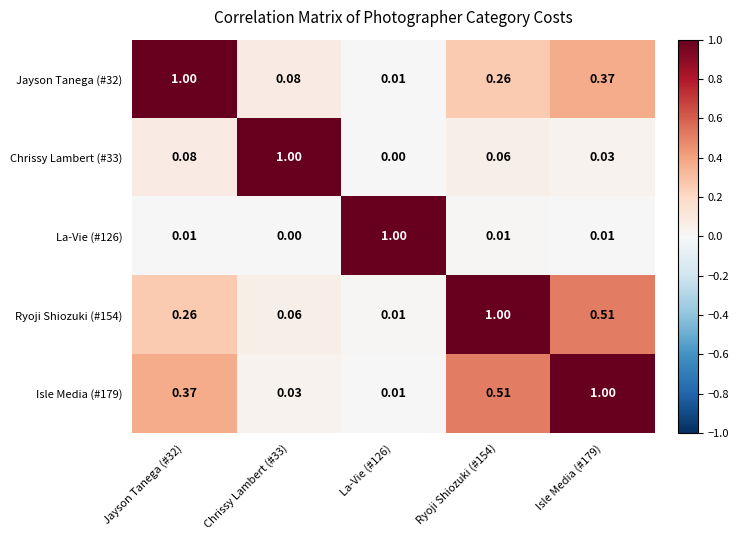

Is the value of La-Vie (#126) at Jayson Tanega (#32) greater than the value of Ryoji Shiozuki (#154) at Chrissy Lambert (#33)?

No